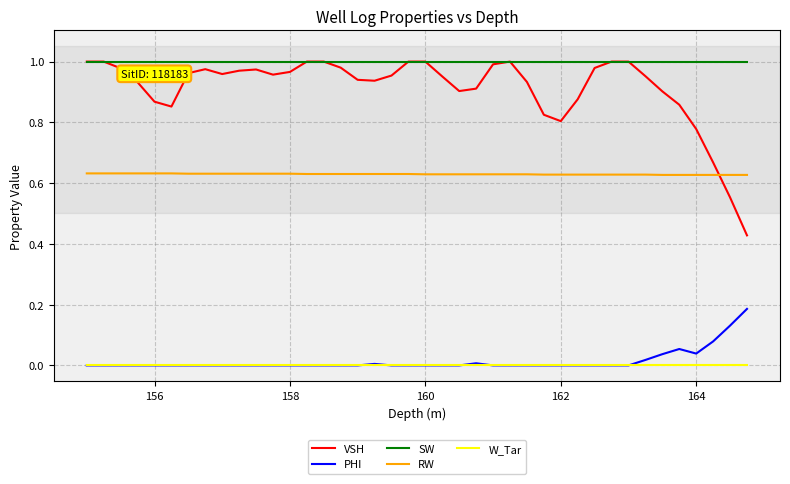

True or false: PHI and RW intersect in this chart.

False